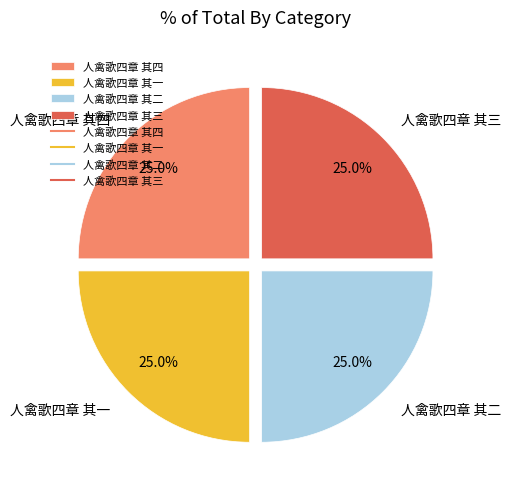

Approximately how many times larger is the value at 人禽歌四章 其四 compared to 人禽歌四章 其一?

1.0